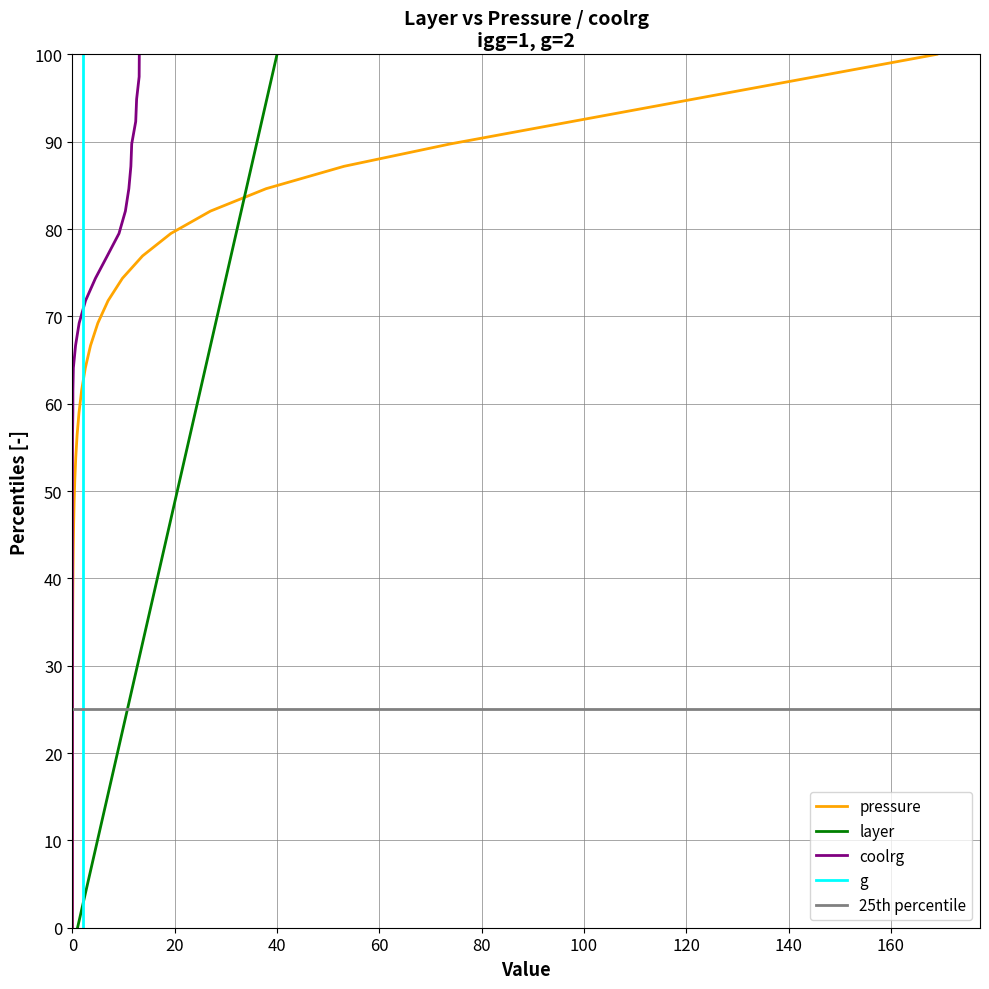

The coolrg series shows -0.0 at 9.7781. True or false?

True